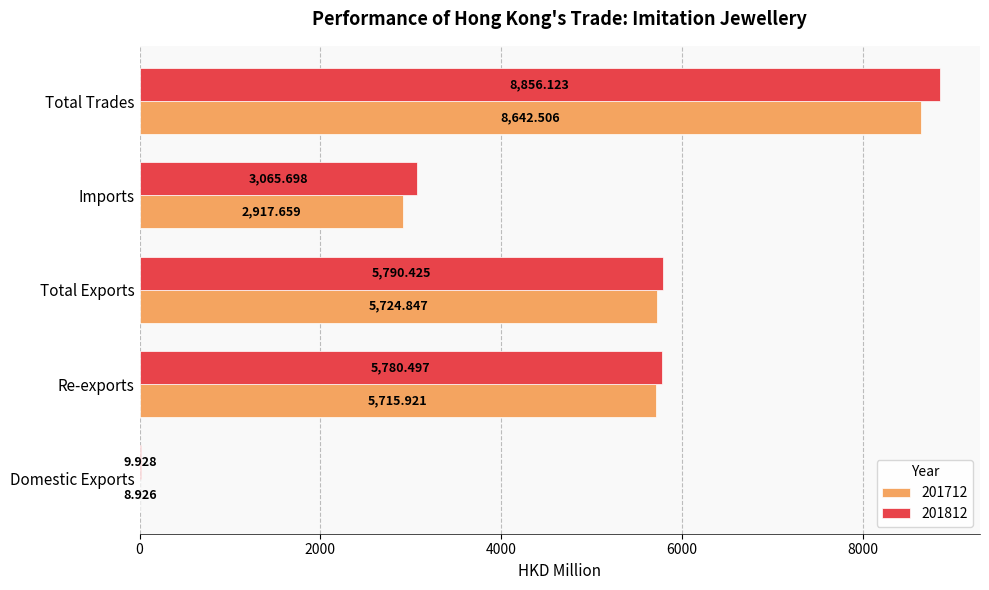

At which category is the sum across all series the highest?

Total Trades